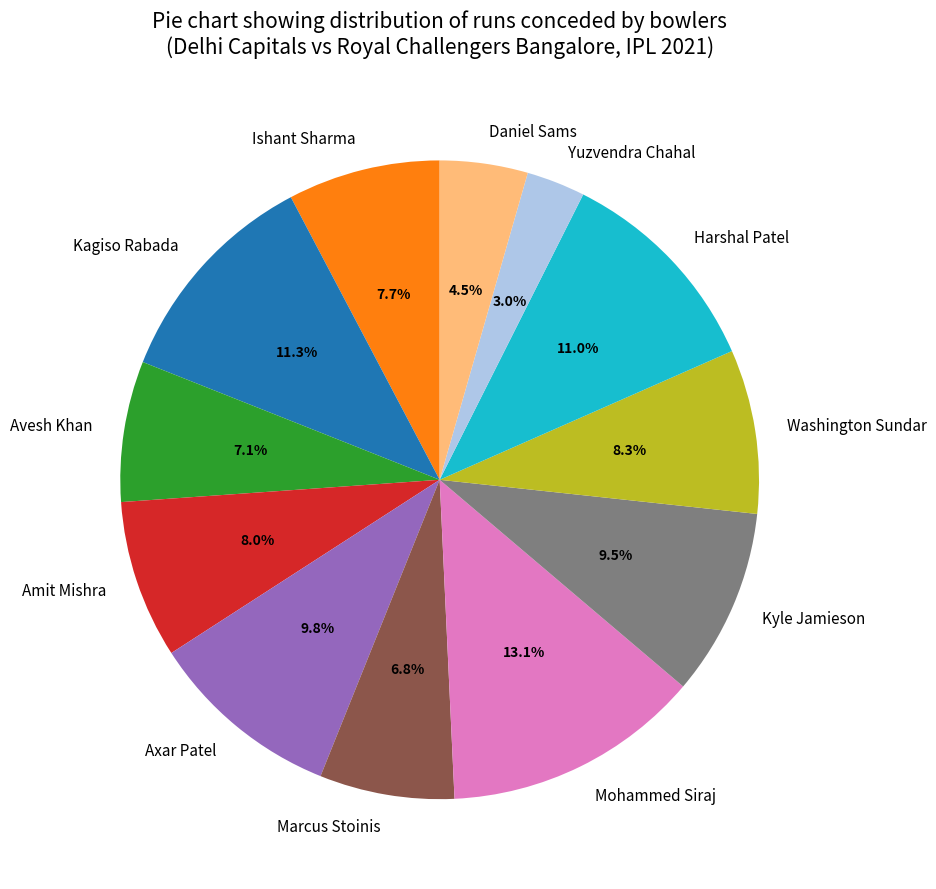

To the nearest percent, what is the difference between the Ishant Sharma and Marcus Stoinis slice percentages?

1%